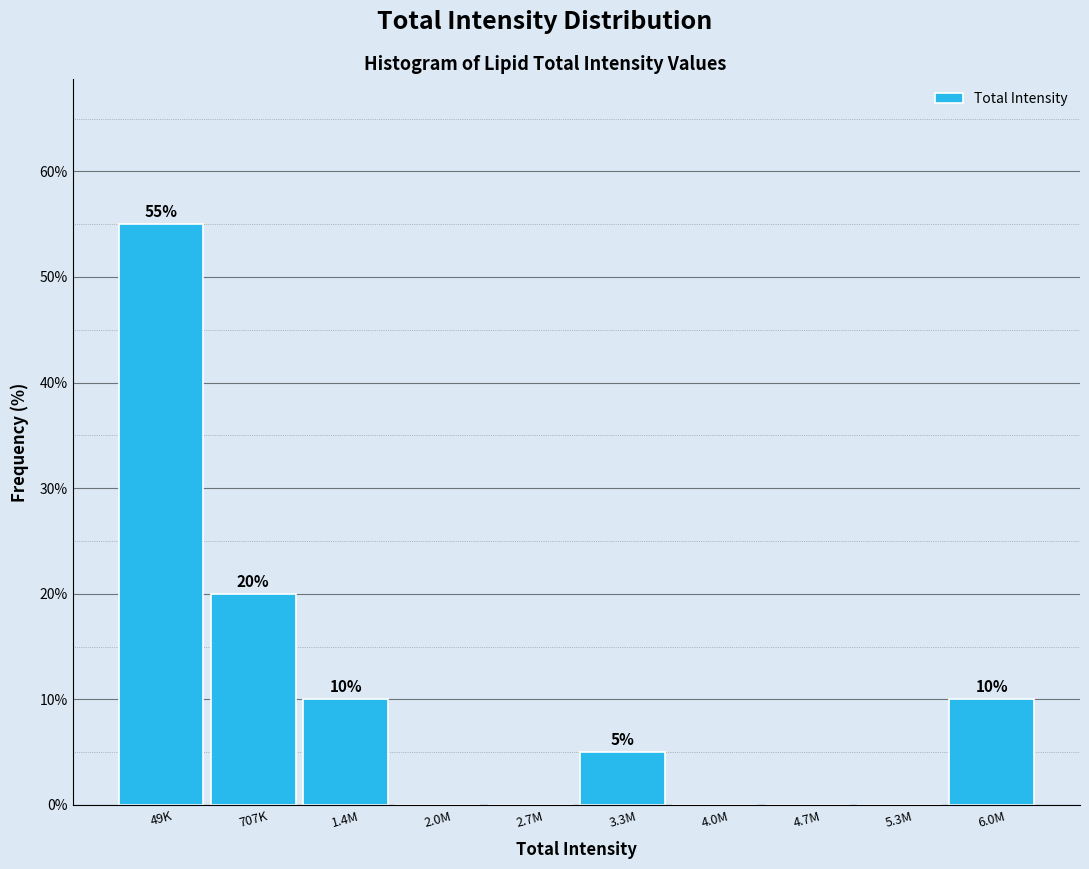

Reading right to left, extract all data points from this chart.

6.0M=10.0	5.3M=0.0	4.7M=0.0	4.0M=0.0	3.3M=5.0	2.7M=0.0	2.0M=0.0	1.4M=10.0	707K=20.0	49K=55.0